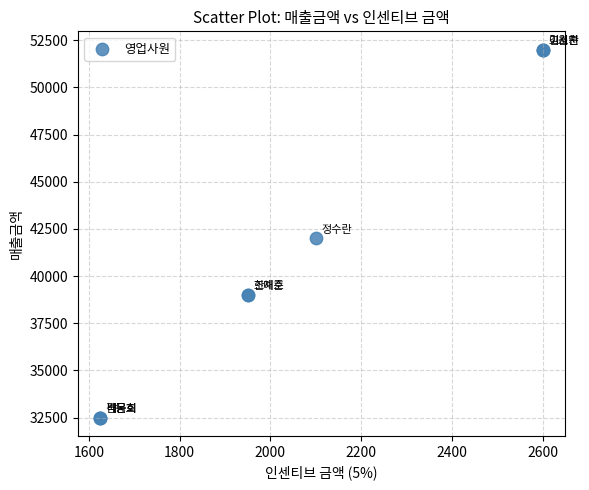

What Y value in the scatter plot is closest to 42250?

42000